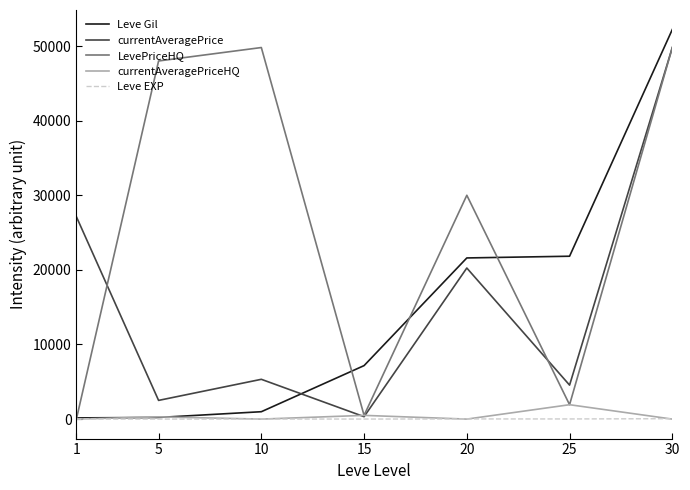

Which series has the largest total across all categories?

LevePriceHQ